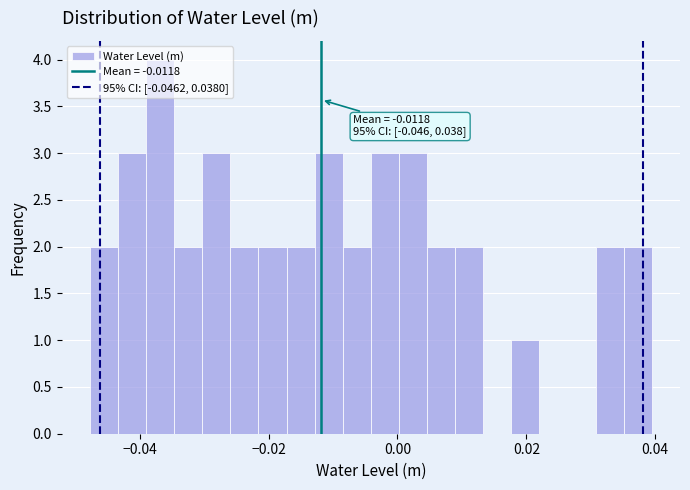

Around what value on the x-axis is the tallest bar? Give the approximate position of its centre, as read against the axis.

-0.036